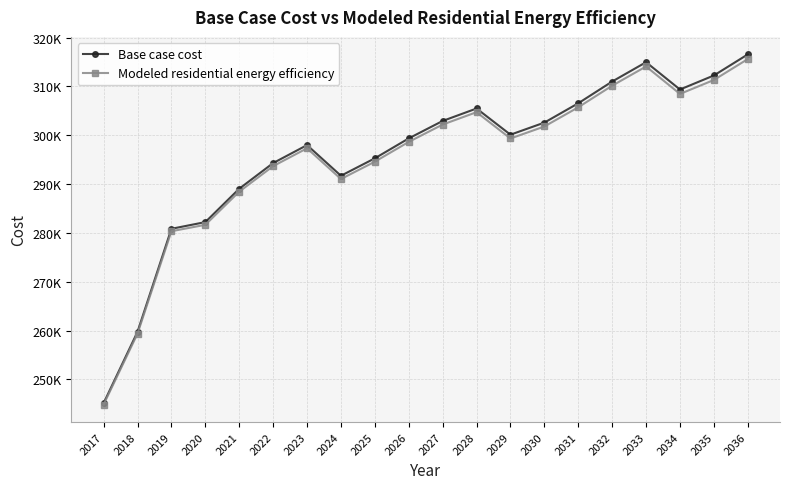

Is the value of Modeled residential energy efficiency at 2019 greater than the value of Base case cost at 2026?

No